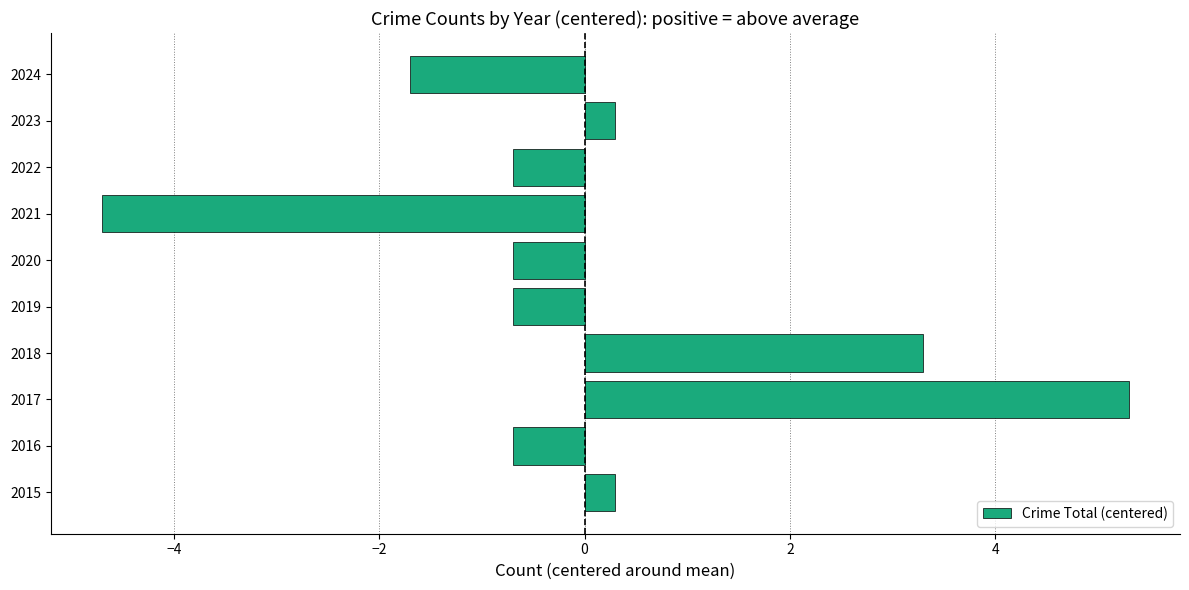

Which category has the lowest value across all series?

2021